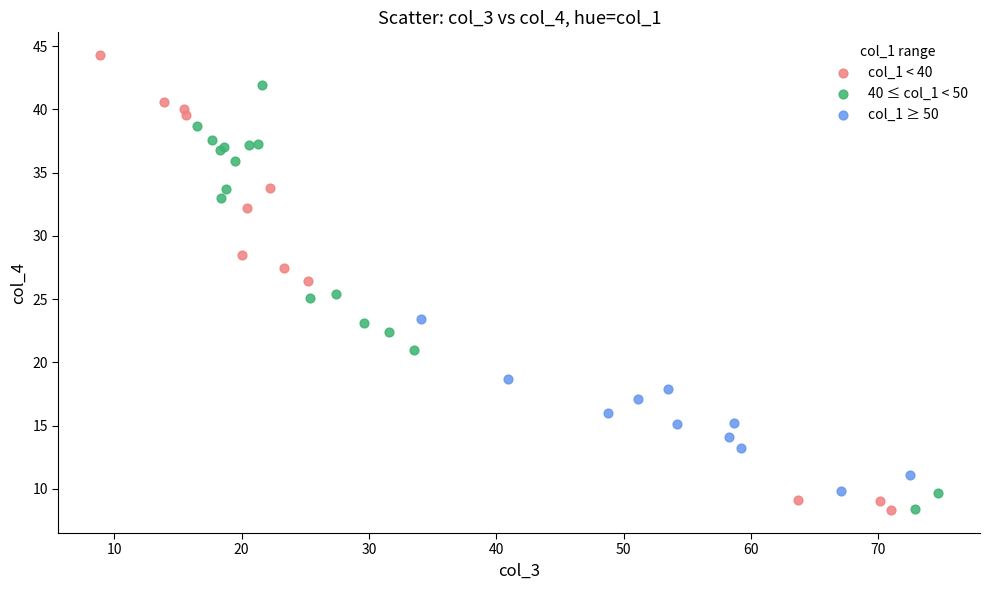

Which series has the widest spread of Y values?

col_1 < 40